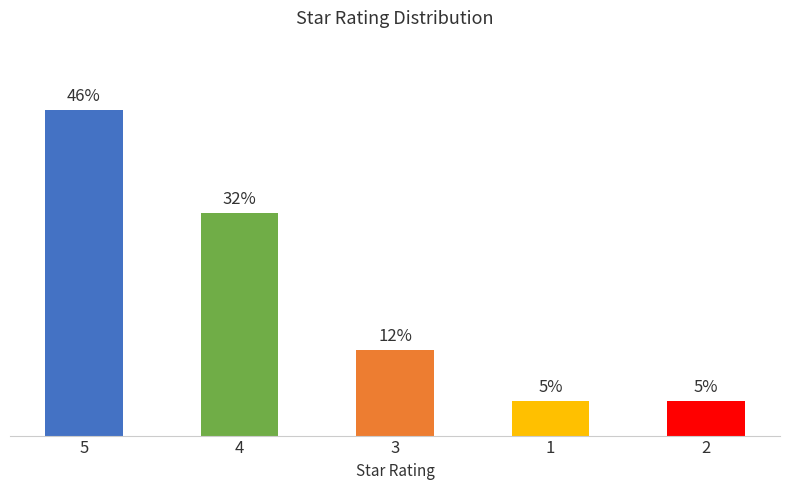

Does the chart contain any negative values?

No